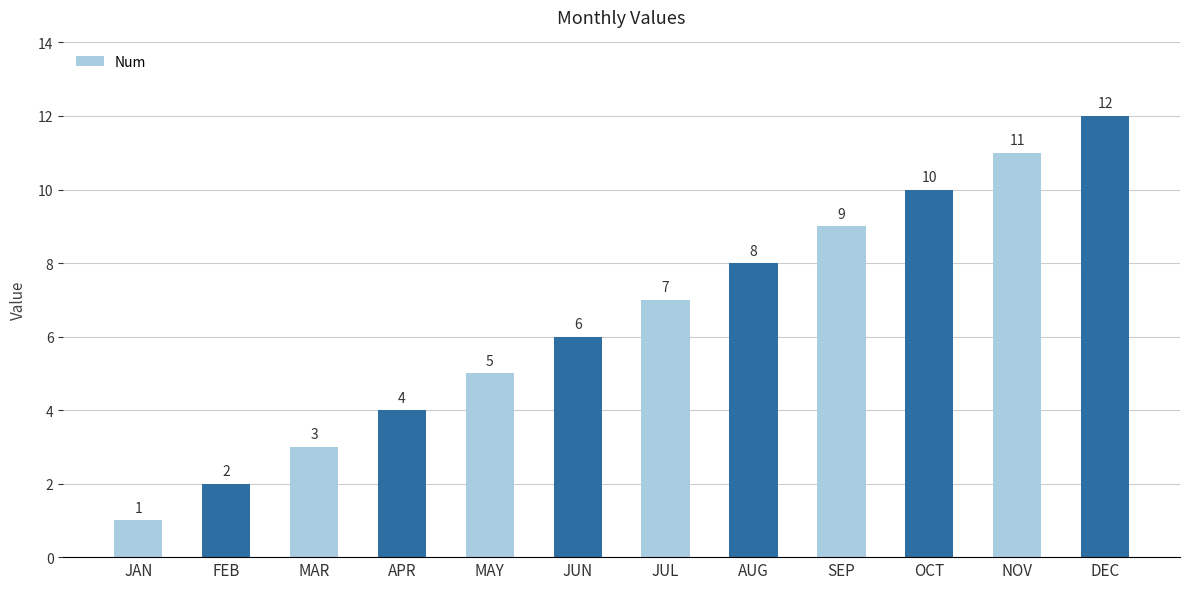

The value at DEC is 12. True or false?

True